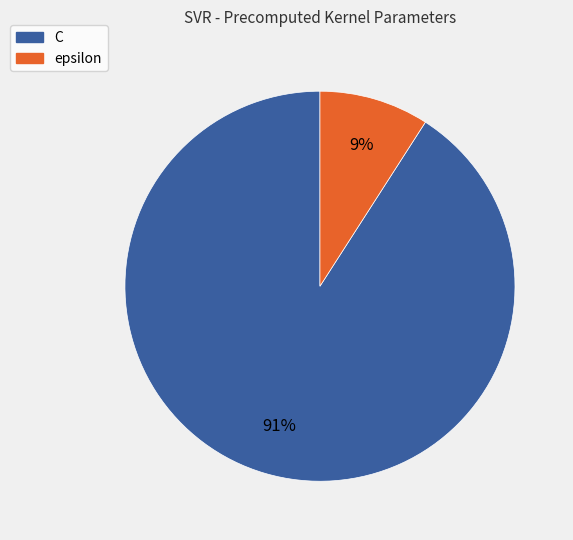

What percentage is the C slice, to the nearest percent?

91%